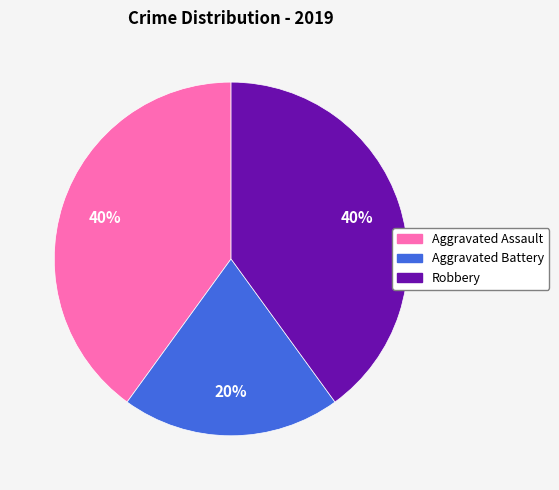

To the nearest percent, what portion does Aggravated Assault represent?

40%